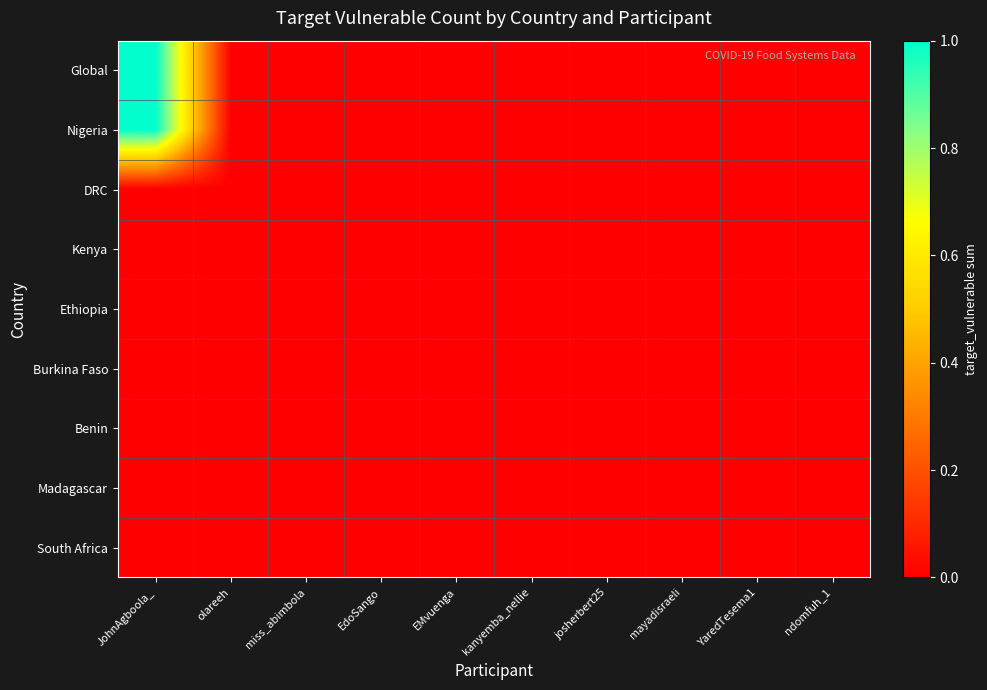

Which series has the largest total across all categories?

Global